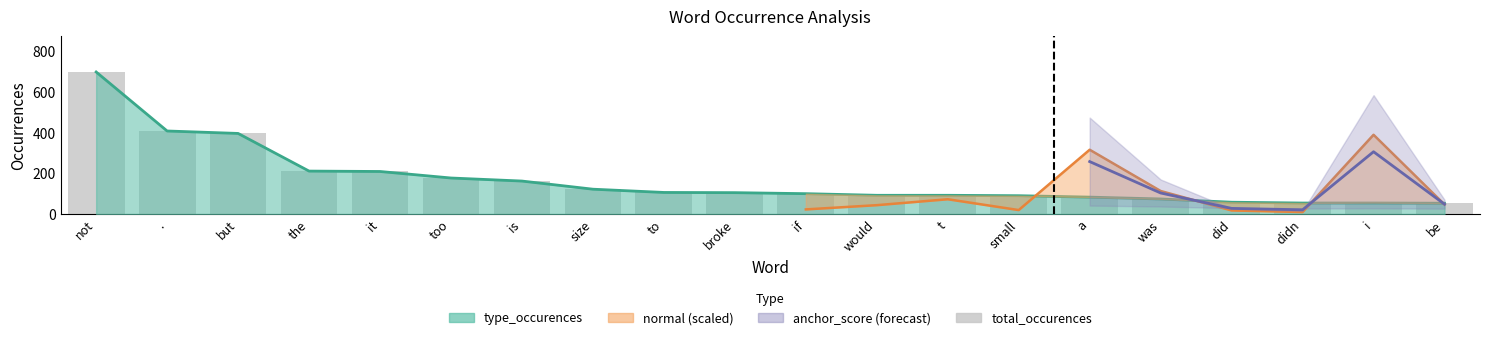

List the labels in order of value, largest first.

not, ., but, the, it, too, is, size, to, broke, if, would, t, small, a, was, did, i, didn, be